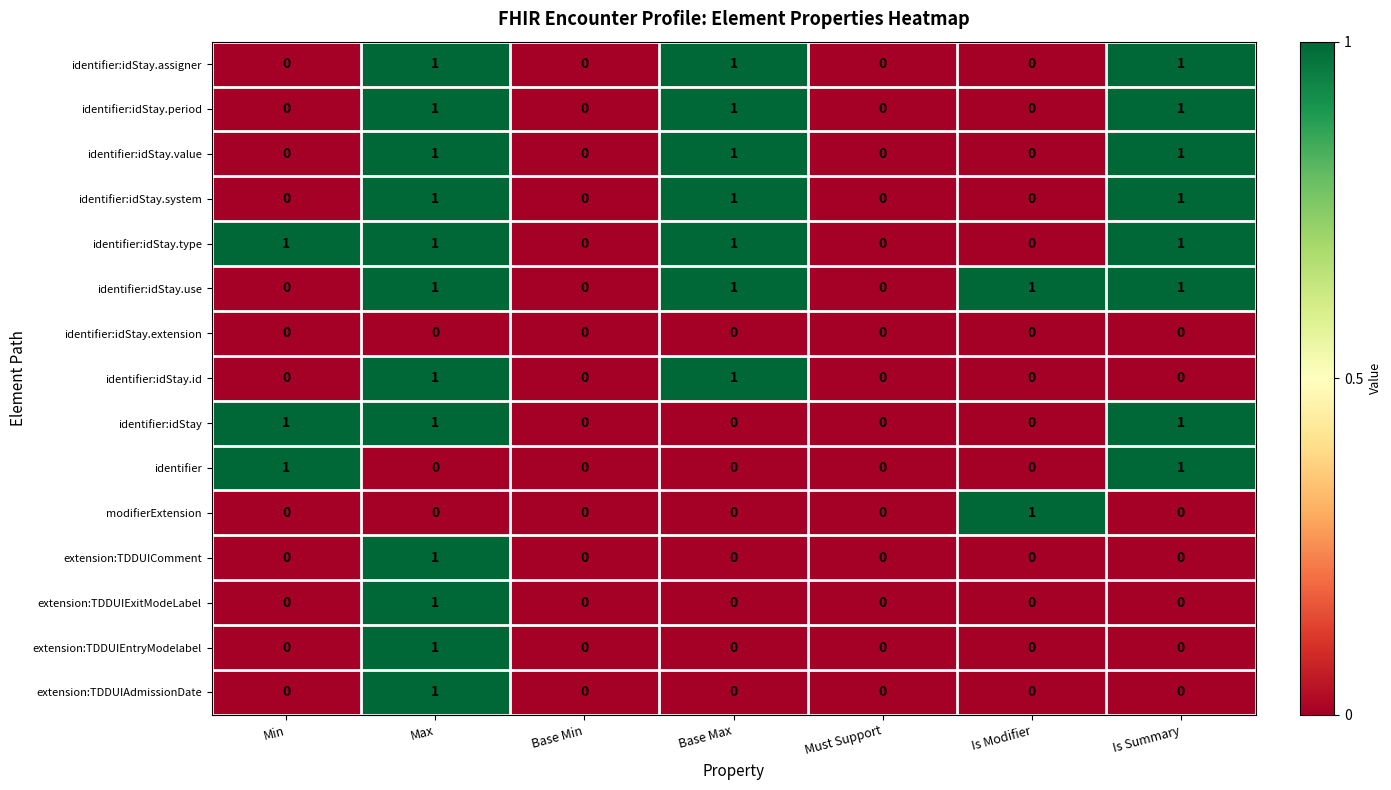

Count the extension:TDDUIExitModeLabel values in the range 0 to 1.

7